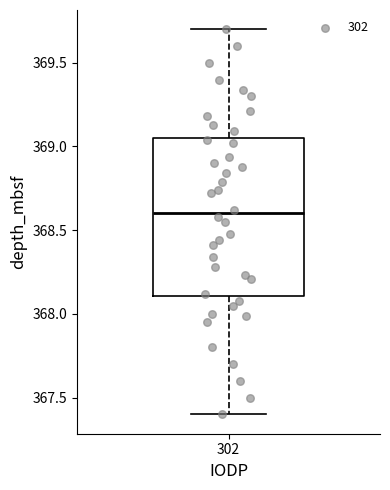

Read this box plot against the y-axis: the position of the median line, the range covered by the box, and the ends of both whiskers. The values are not printed on the chart, so give them approximately, as read against the axis.

median 368.60, box 368.10 to 369.05, whiskers 367.40 to 369.70